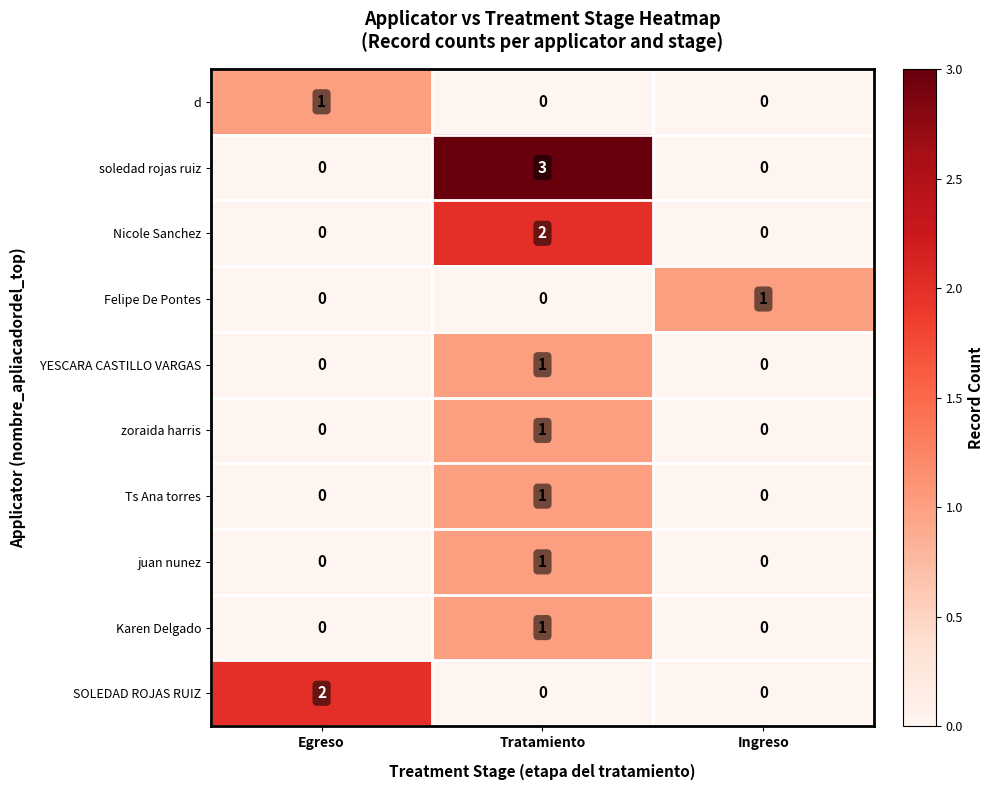

Is it true that d equals 1 at Egreso?

True